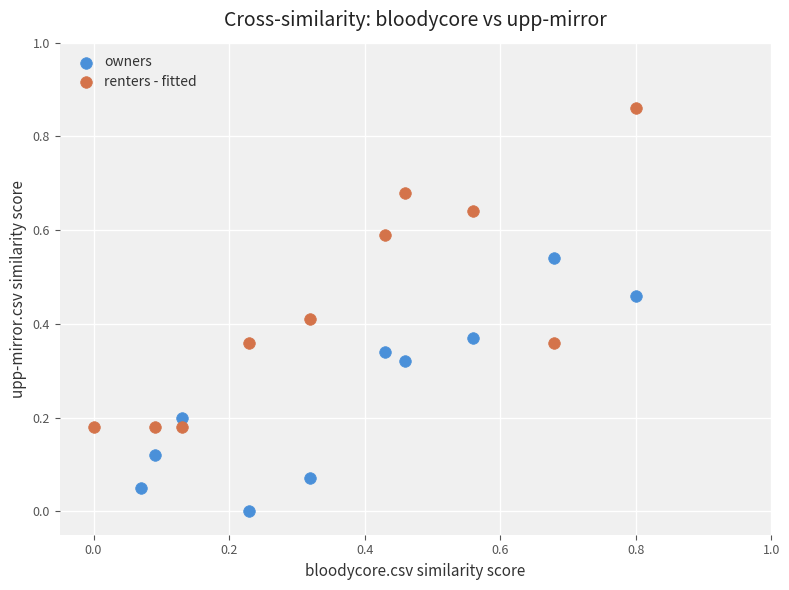

Which series contains the highest Y value?

renters - fitted